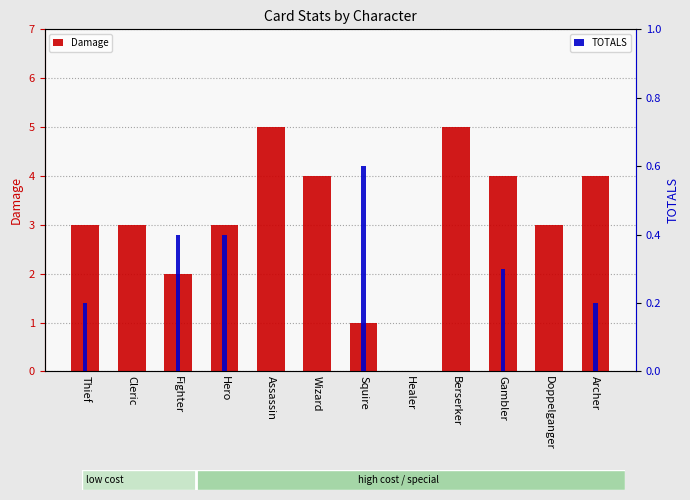

What is the difference between the maximum and minimum values in the TOTALS series?

0.6